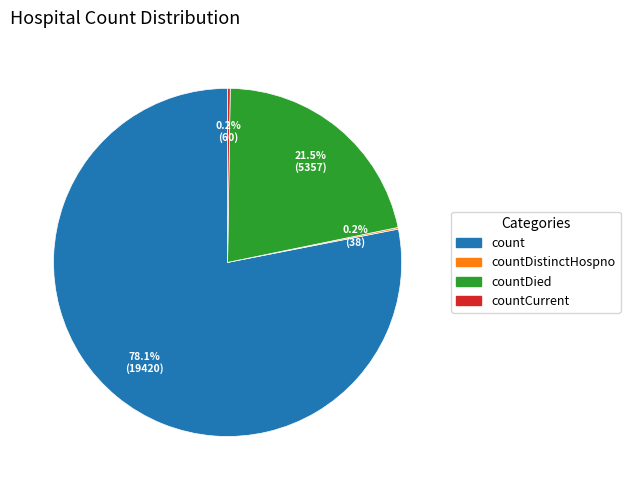

To the nearest percent, what is the difference between the largest and smallest slice percentages?

78%